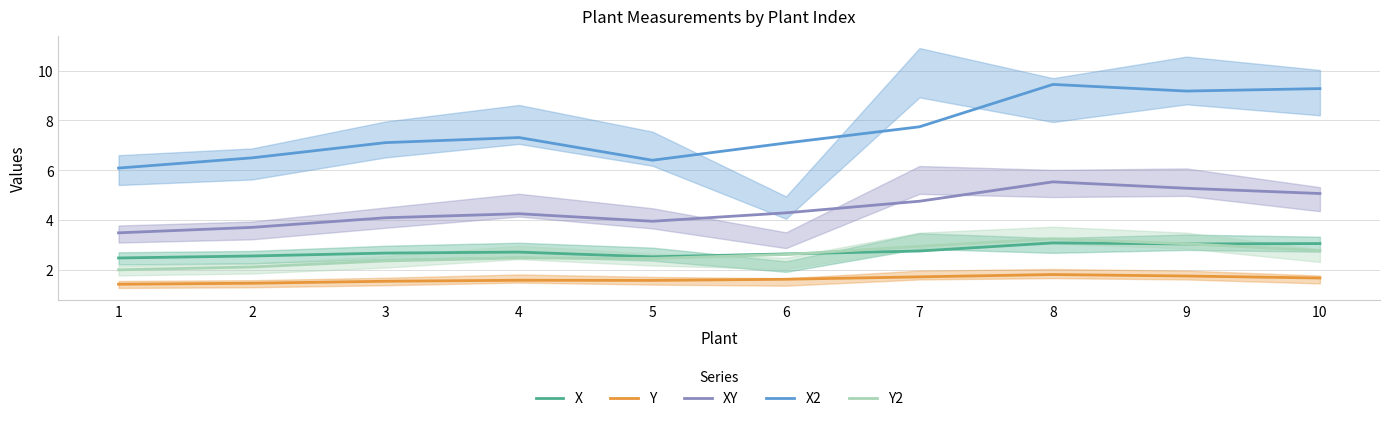

How many interior local valleys does the Y series have?

1